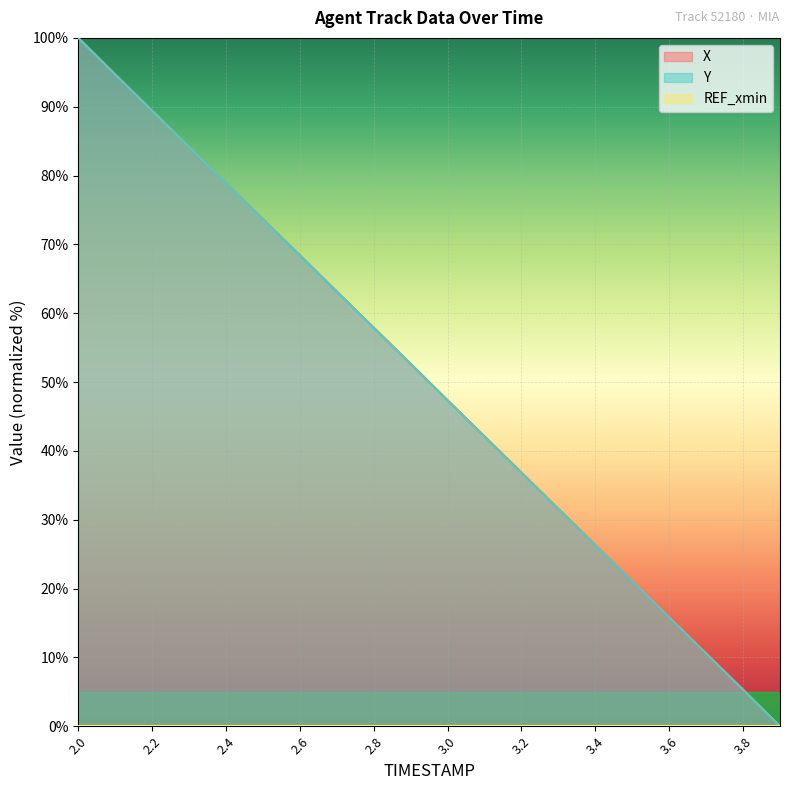

Is the value of Y at 3.3 greater than the value of X at 2.4?

No